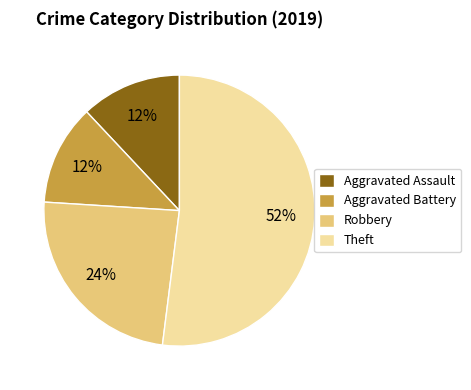

To the nearest percent, what portion does Aggravated Assault represent?

12%